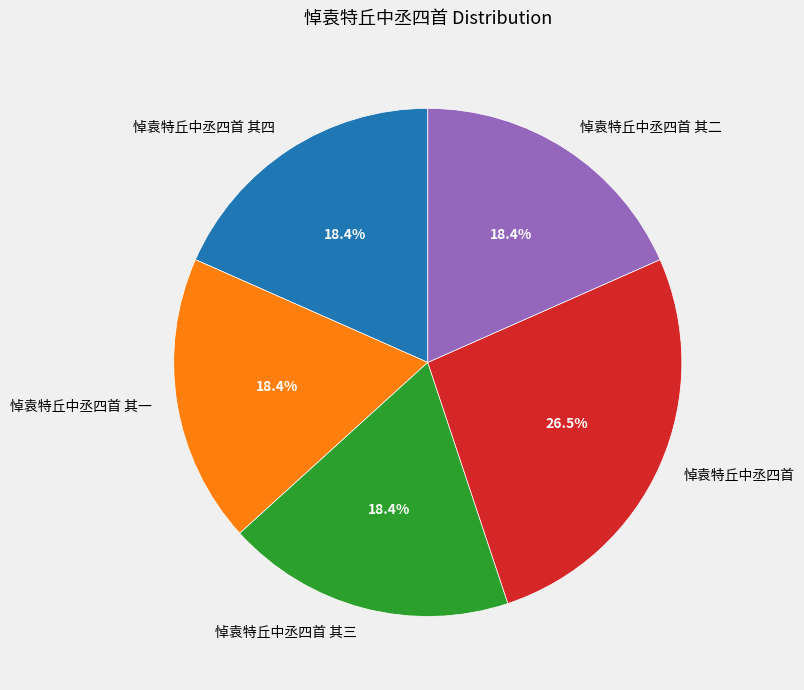

To the nearest percent, what is the combined percentage of 悼袁特丘中丞四首 and 悼袁特丘中丞四首 其二?

45%